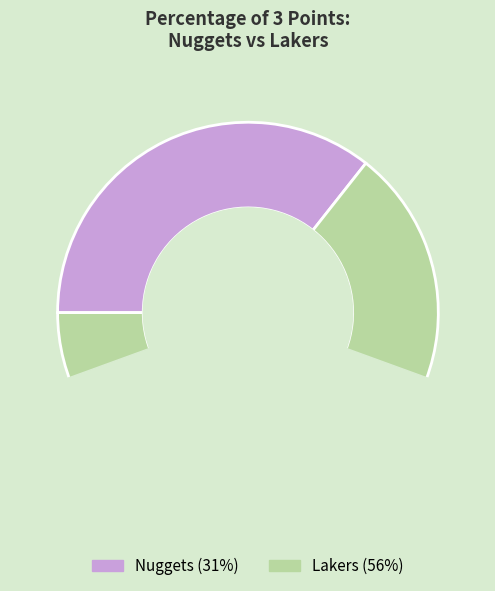

Between Nuggets and Lakers, which is larger?

Lakers